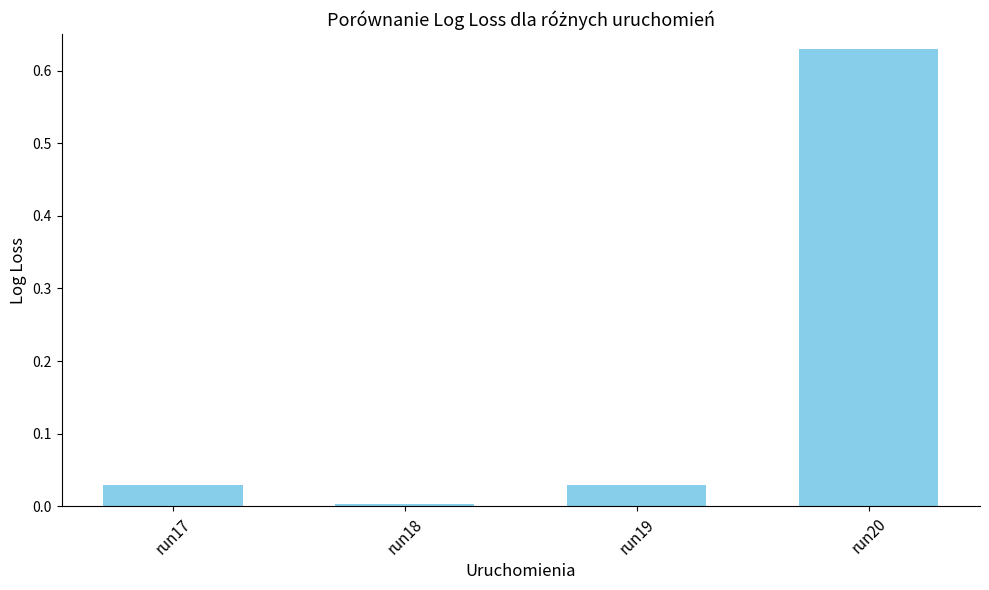

Which label corresponds to the smallest value in the chart?

run18